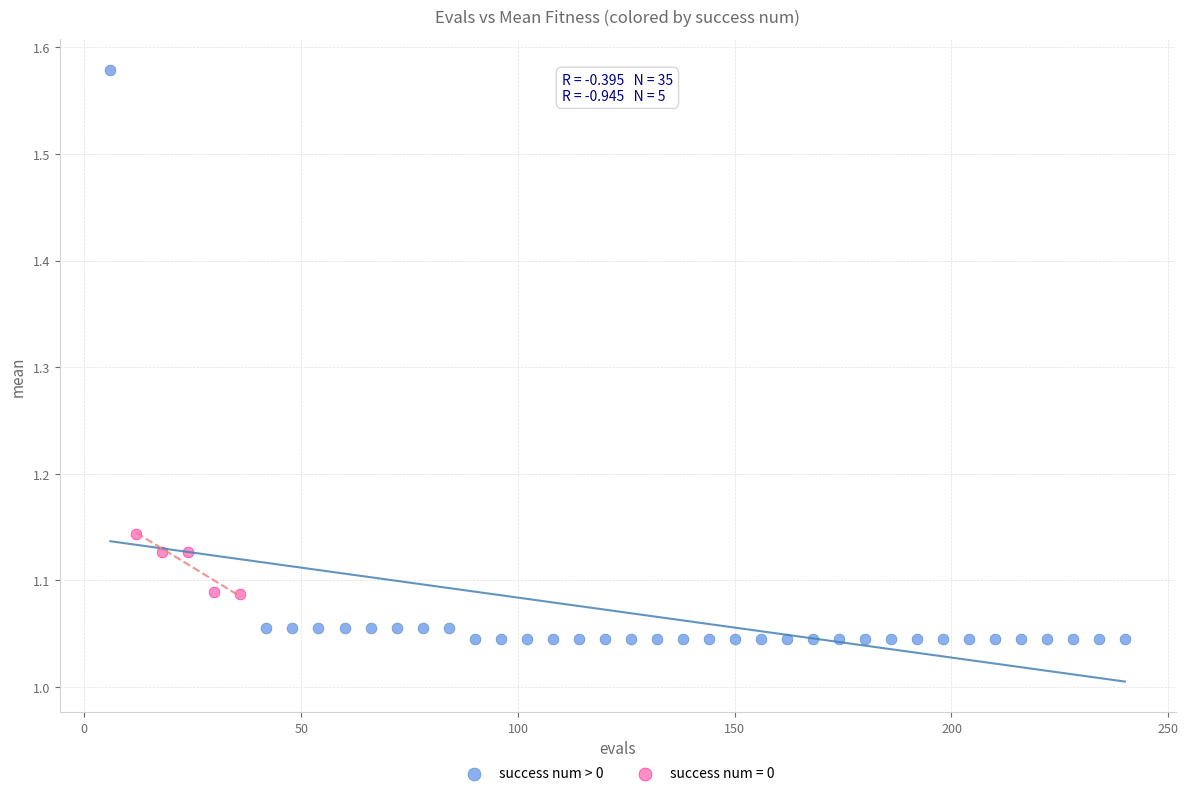

Which series contains the lowest Y value?

success num > 0